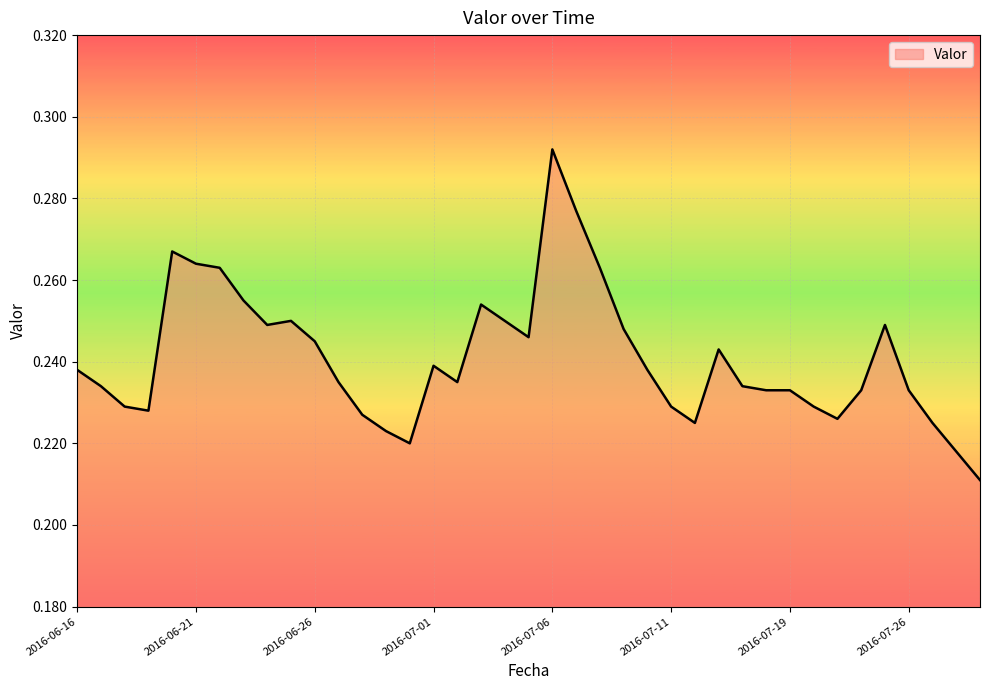

How many distinct data groups are displayed?

1